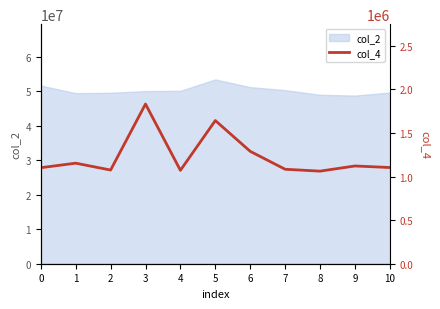

Reading left to right, extract all data points from this chart.

0=1100917	1=1152917	2=1074083	3=1831208	4=1070750	5=1641666	6=1288542	7=1083125	8=1061542	9=1120875	10=1103125